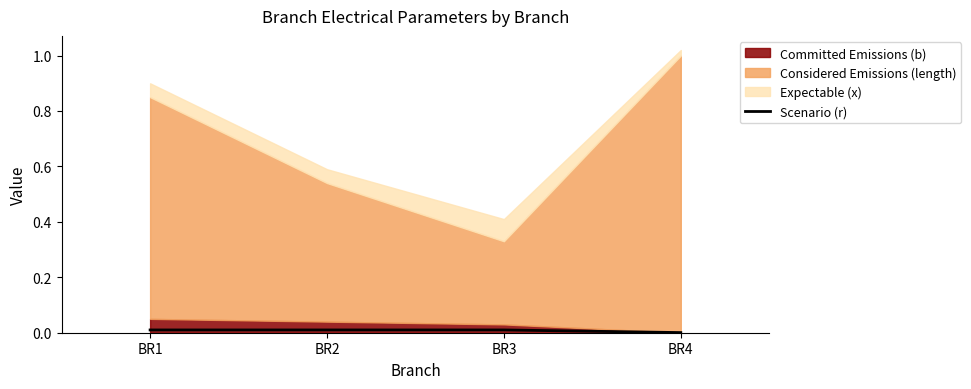

List the labels in order of value, largest first.

BR1, BR2, BR3, BR4